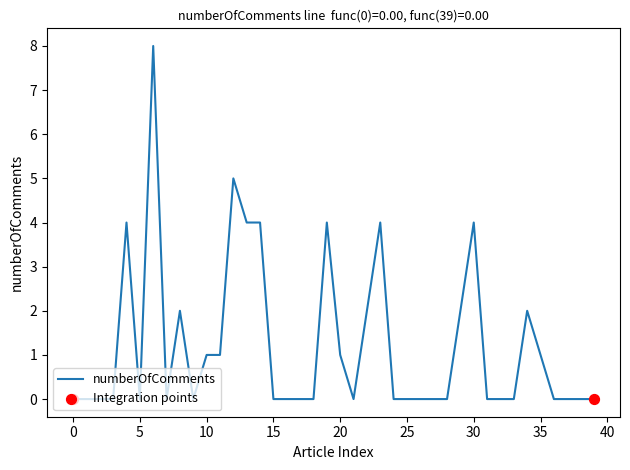

What is the greatest value displayed?

8